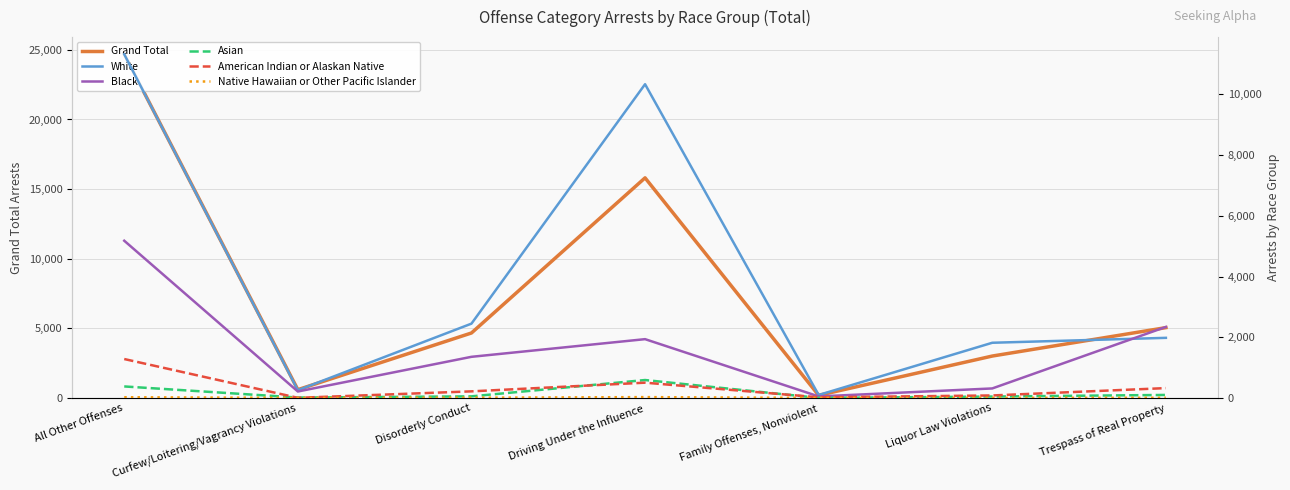

What is the spread (max minus min) of values at Family Offenses, Nonviolent?

187